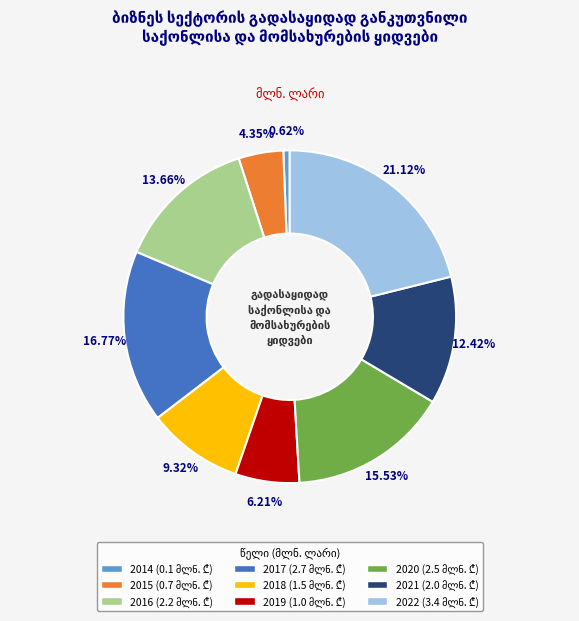

Is the sum of 2022 and 2021 greater than half?

No